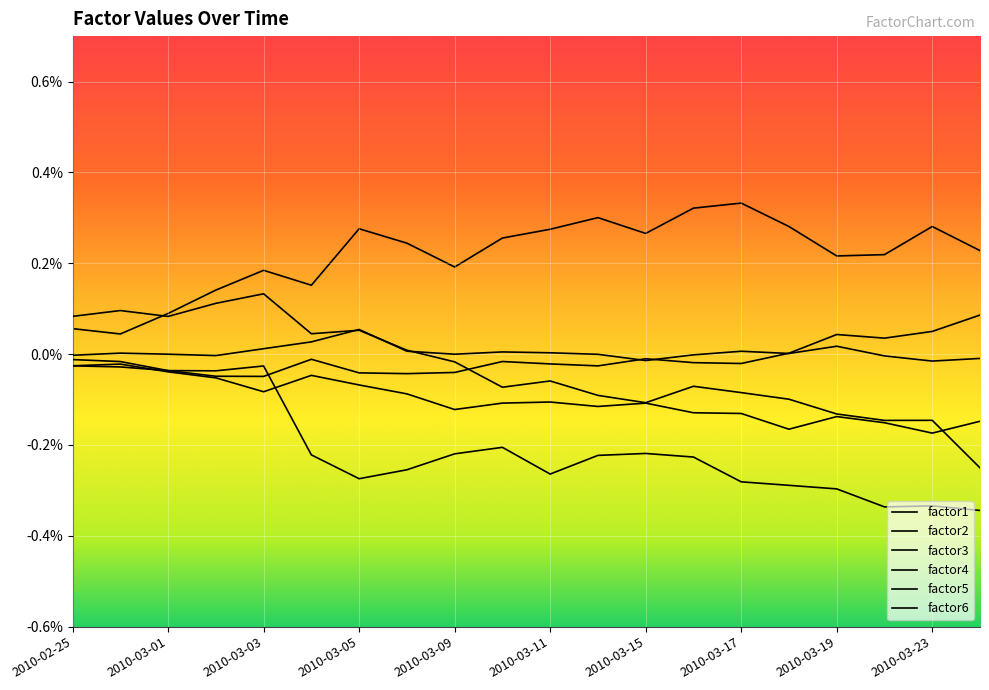

Between 2010-03-09 and 2010-03-11, which series saw the biggest shift?

factor1